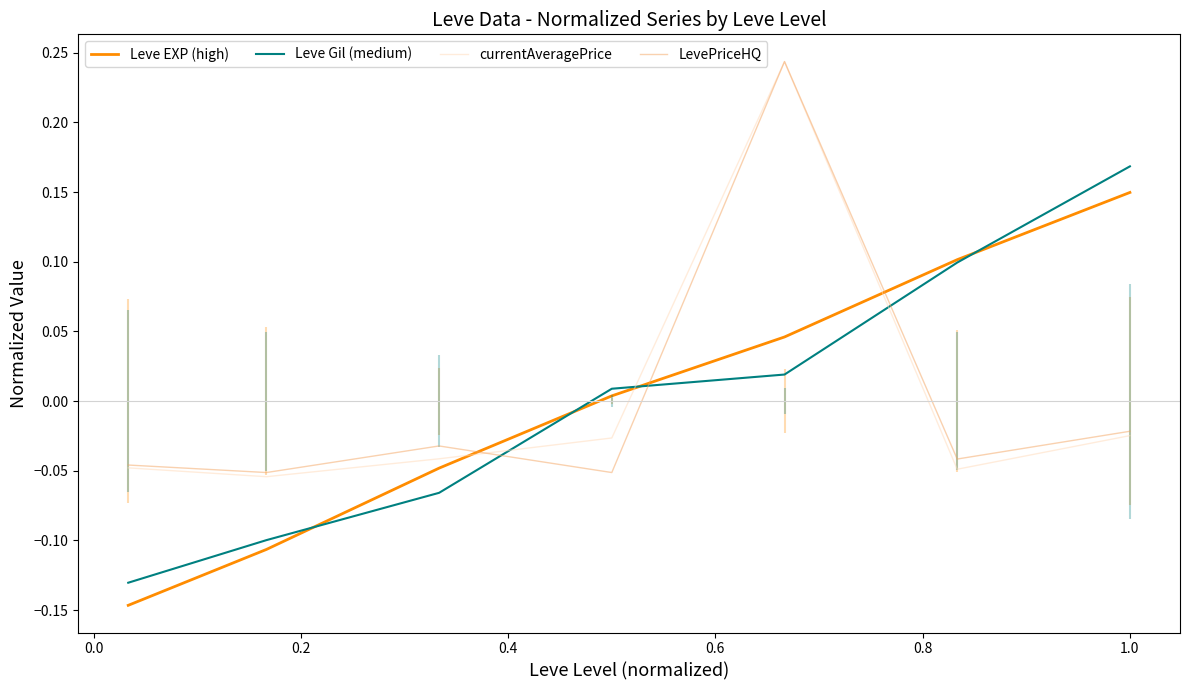

How many times do LevePriceHQ and Leve Gil (medium) cross each other?

3